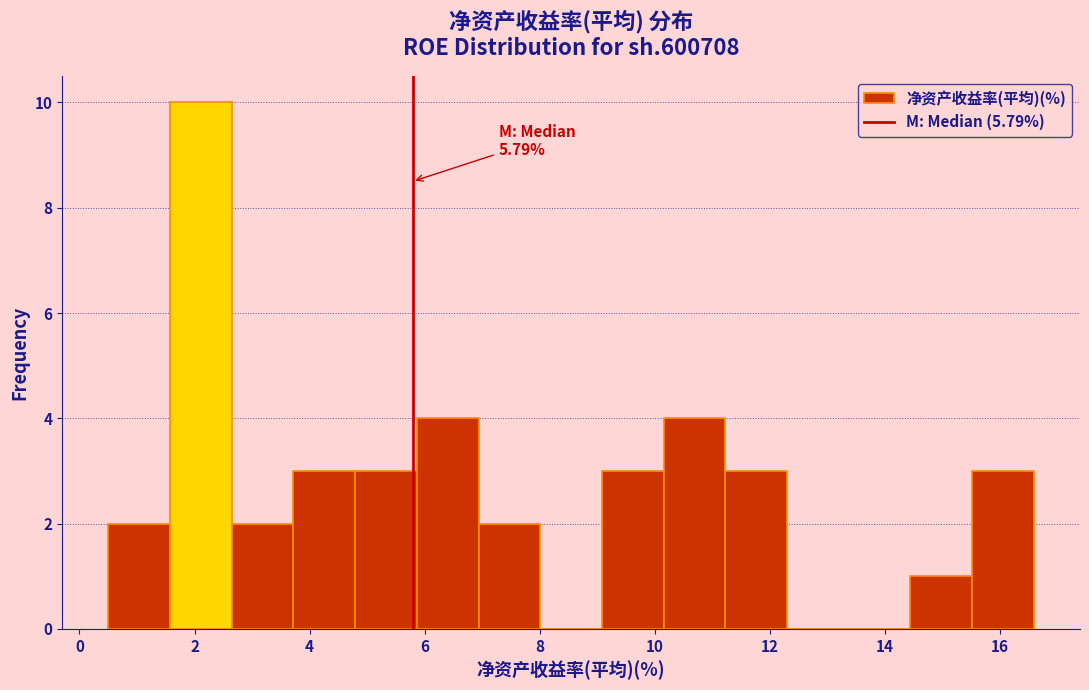

Which range on the x-axis has the tallest bar?

1.6 to 2.6